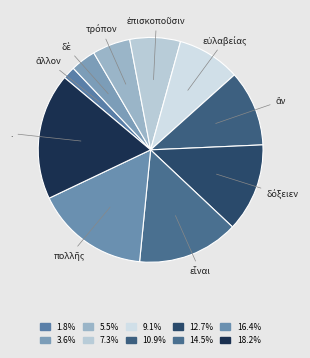

How many segments does this pie chart have?

10